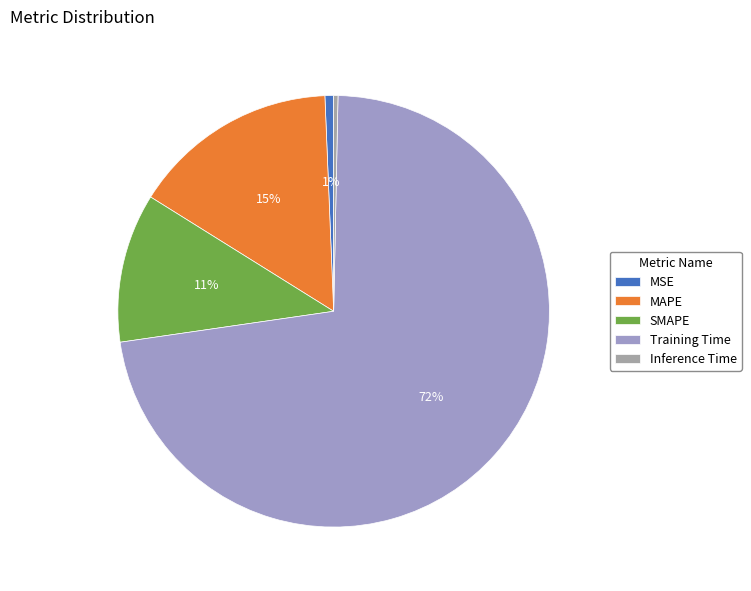

Between SMAPE and Inference Time, which is larger?

SMAPE